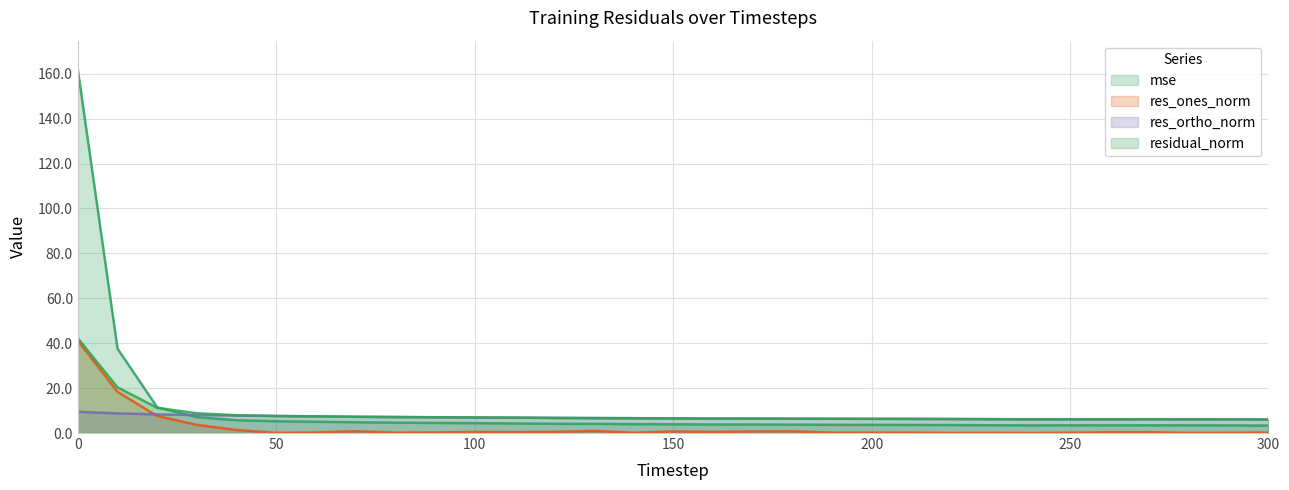

Reading left to right, what are all the values shown in this chart?

mse: 161.8	37.6	11.4	7.1	5.7	5.2	5.0	4.8	4.6	4.5	4.4	4.3	4.1	4.1	4.0	3.9	3.8	3.8	3.7	3.7	3.6	3.6	3.5	3.5	3.4	3.4	3.4	3.4	3.4	3.4	3.3
res_ones_norm: 41.1	18.3	7.6	3.6	1.3	0.1	0.3	0.8	0.2	0.3	0.5	0.4	0.5	0.9	0.1	0.7	0.5	0.7	0.8	0.2	0.2	0.2	0.0	0.0	0.0	0.1	0.3	0.4	0.0	0.1	0.2
res_ortho_norm: 9.4	8.8	8.3	8.0	7.8	7.6	7.4	7.2	7.1	7.0	6.9	6.8	6.7	6.6	6.6	6.5	6.5	6.4	6.4	6.3	6.3	6.3	6.2	6.2	6.1	6.1	6.1	6.1	6.1	6.1	6.0
residual_norm: 42.2	20.3	11.2	8.8	7.9	7.6	7.4	7.3	7.1	7.0	7.0	6.9	6.7	6.7	6.6	6.5	6.5	6.5	6.4	6.3	6.3	6.3	6.2	6.2	6.1	6.1	6.1	6.2	6.1	6.1	6.0